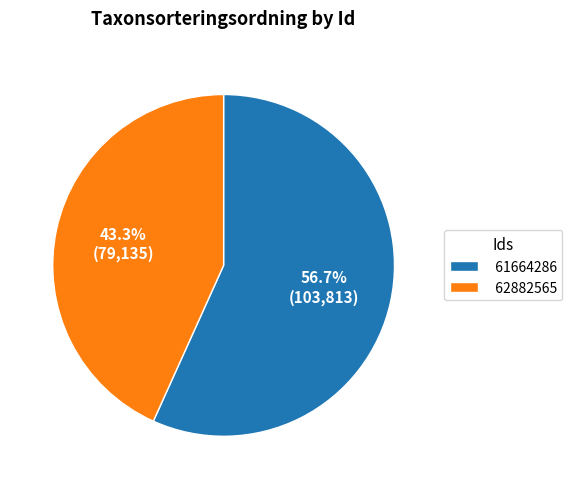

To the nearest percent, what is the difference between the 61664286 and 62882565 slice percentages?

13%